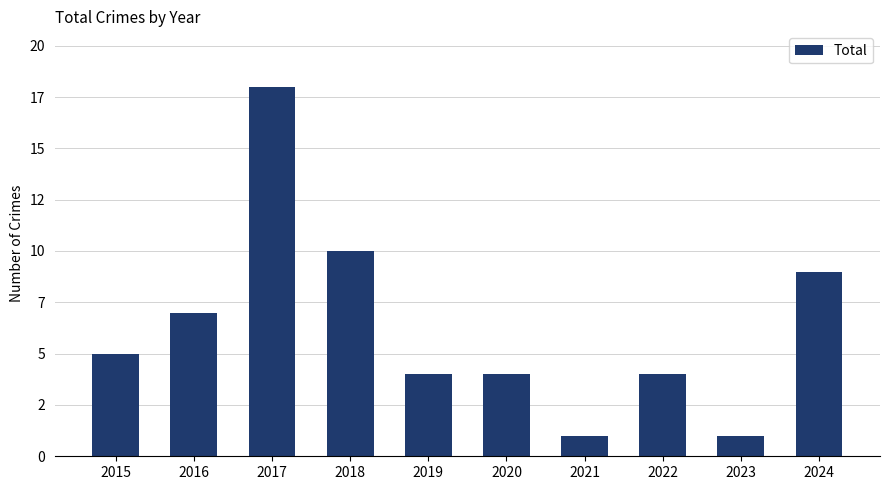

The chart shows a value of 9 at 2024. True or false?

True